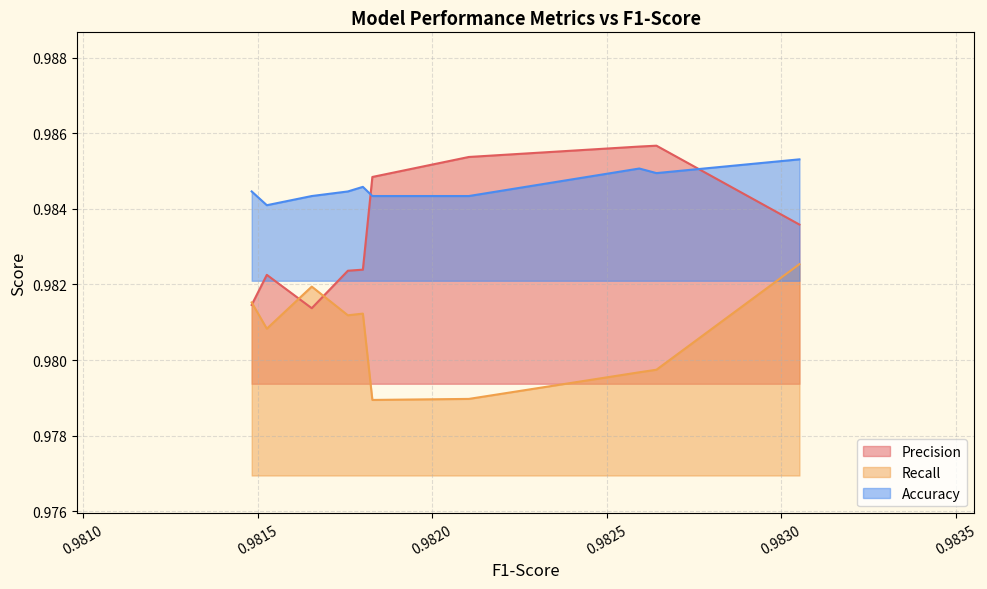

List the series in order of their overall mean, lowest first.

Recall, Precision, Accuracy